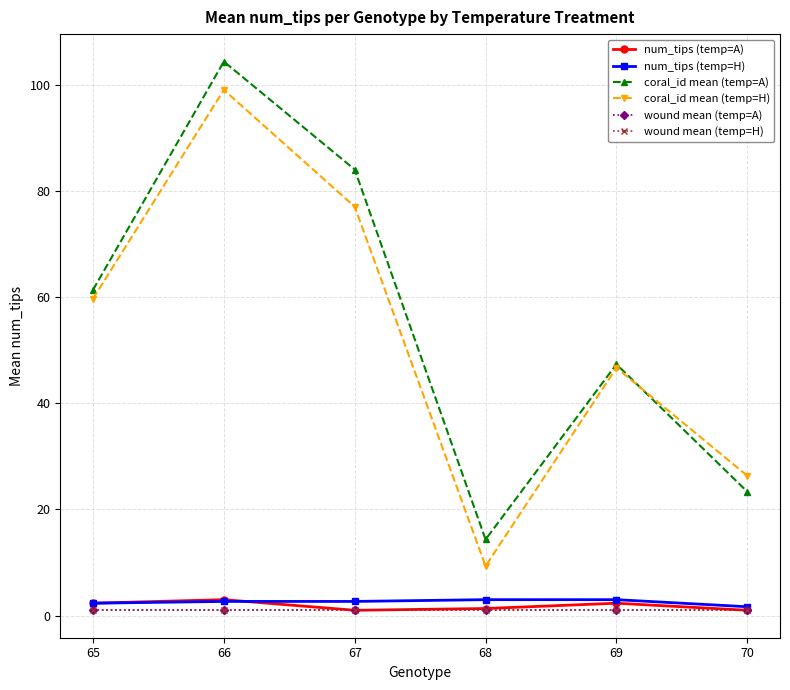

What is the sum of all num_tips (temp=A) values?

11.0